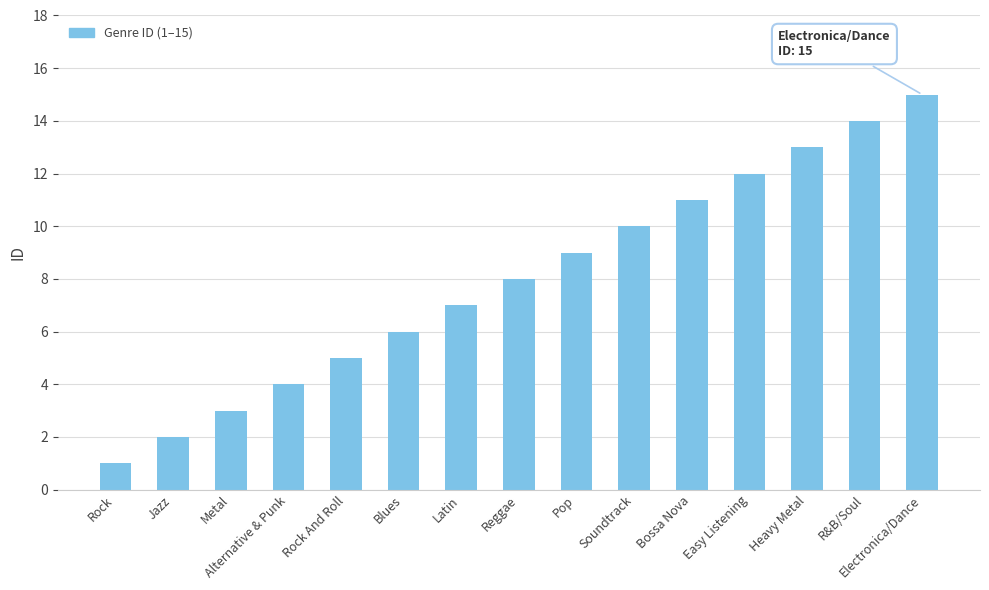

What is the sum of the values at Reggae and Pop?

17